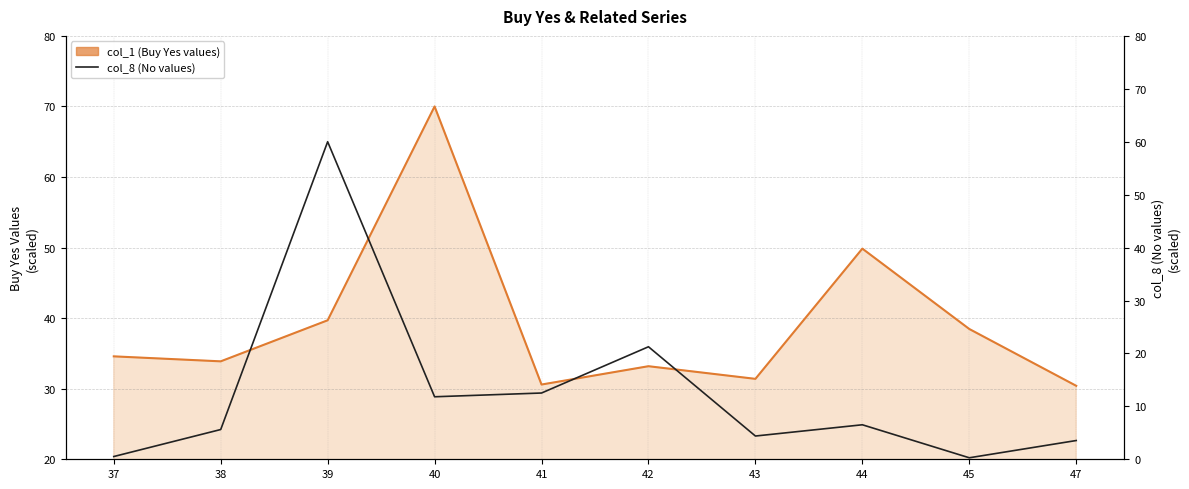

What is the highest value of the col_1 (Buy Yes values) series?

70.0